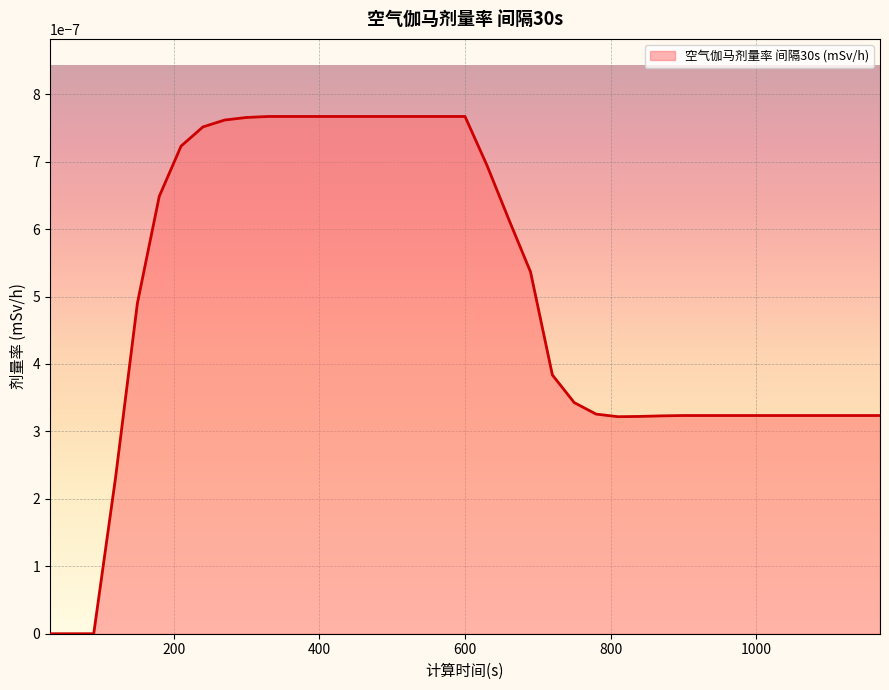

Which category has the lowest value across all series?

30